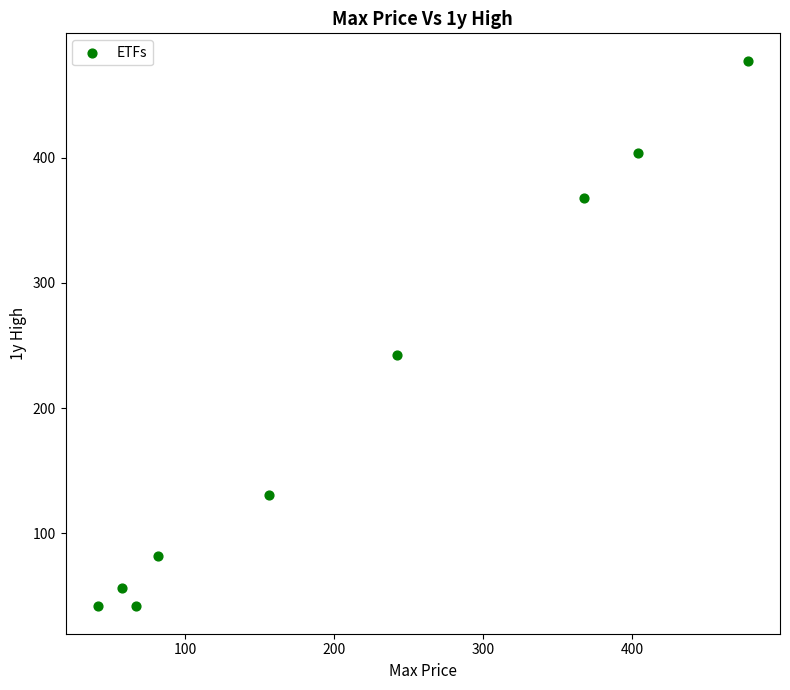

What is the range of Y values (max minus min)?

436.3